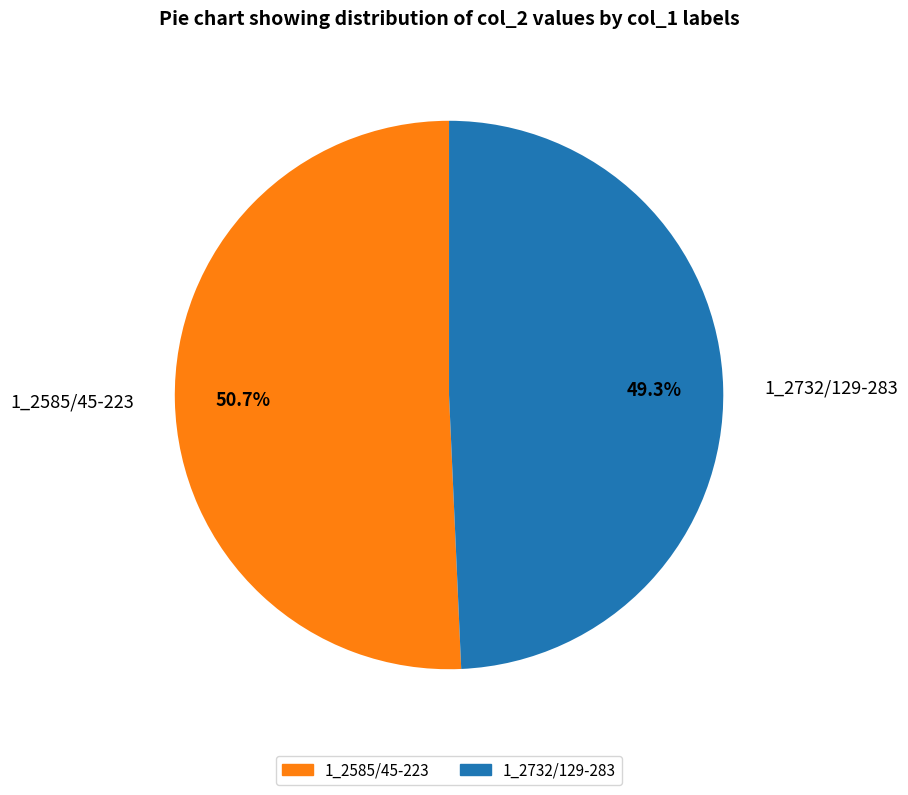

Combined, do 1_2585/45-223 and 1_2732/129-283 account for over 50%?

Yes